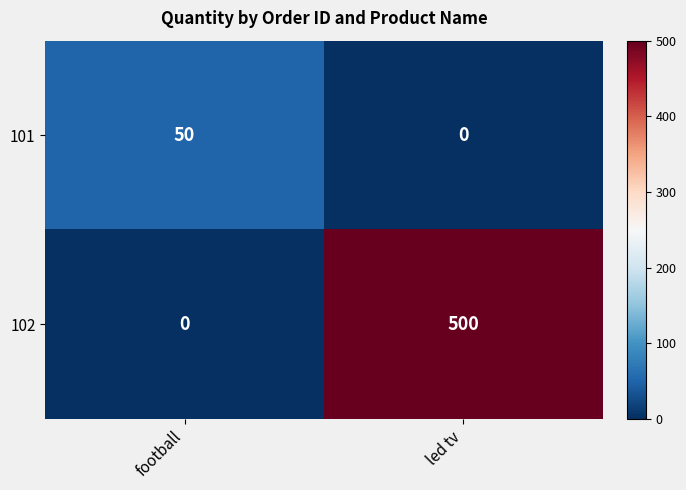

Which category has the highest value across all series?

led tv